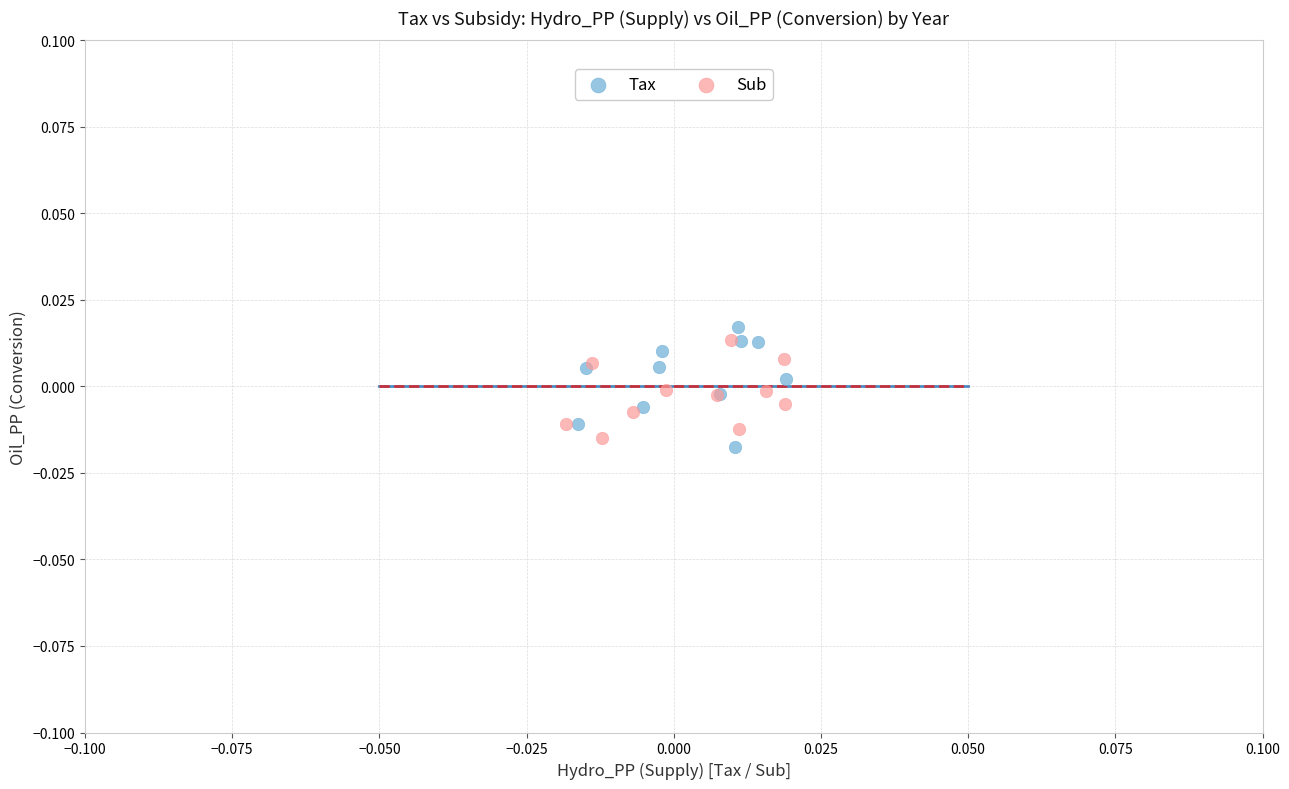

Which series reaches the maximum Y coordinate?

Tax